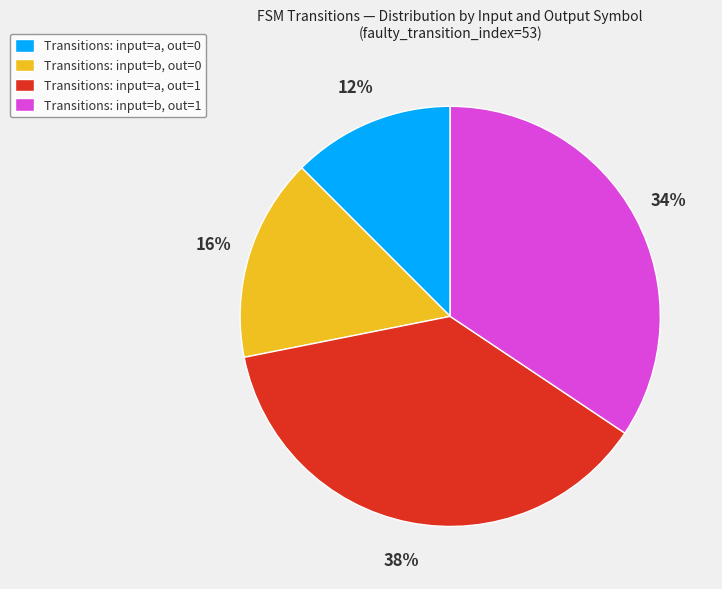

Is it true that Transitions: input=b, out=1 is 34% of the pie?

True